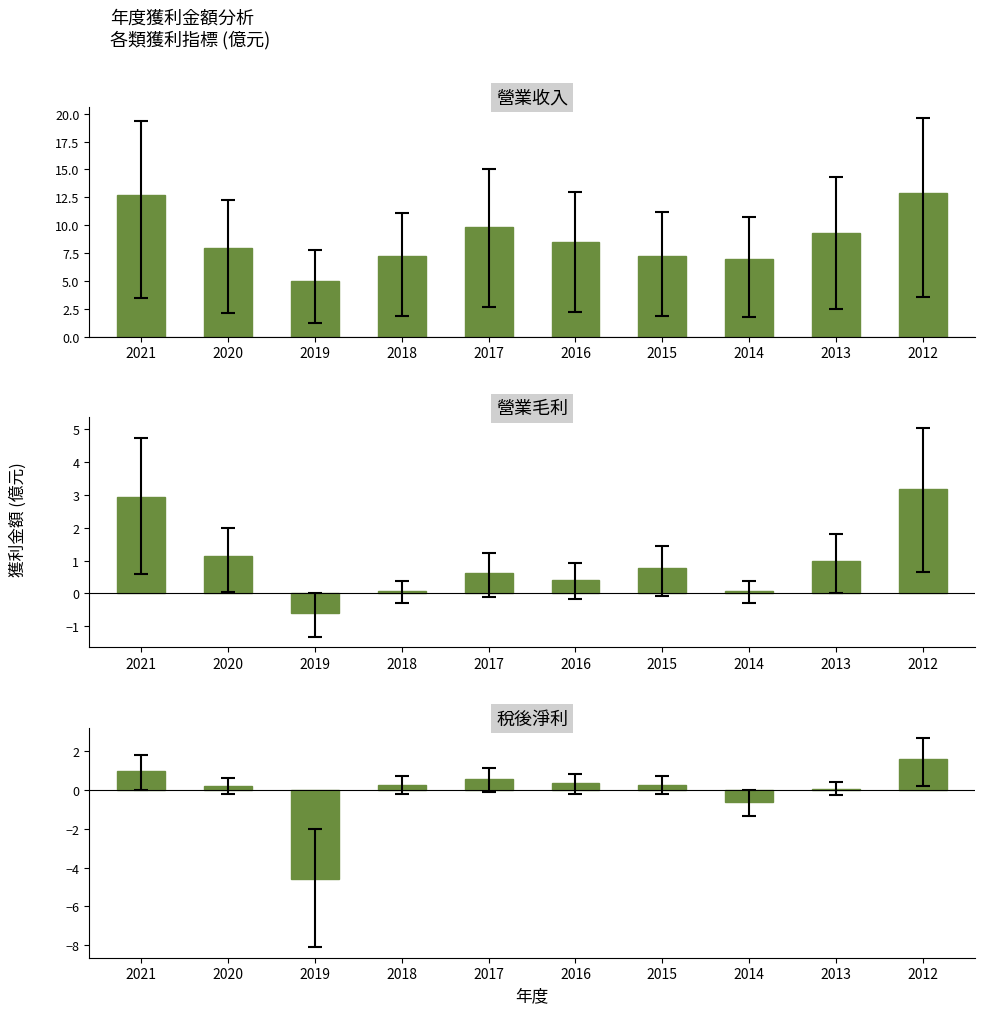

Rank the series by their maximum value, from highest to lowest.

營業收入, 營業毛利, 稅後淨利